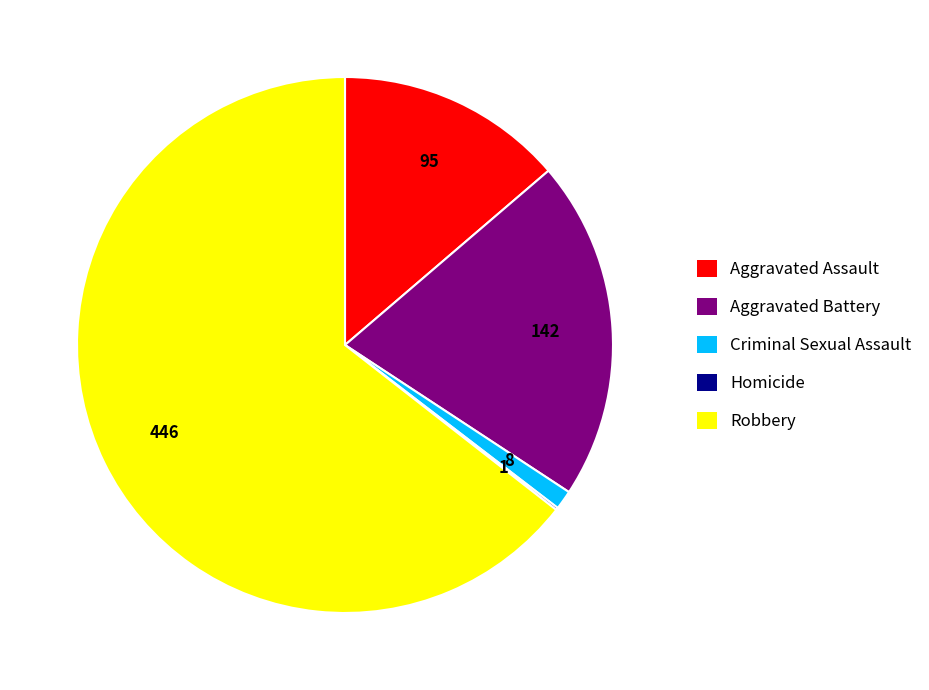

Does any single category account for the majority?

Yes